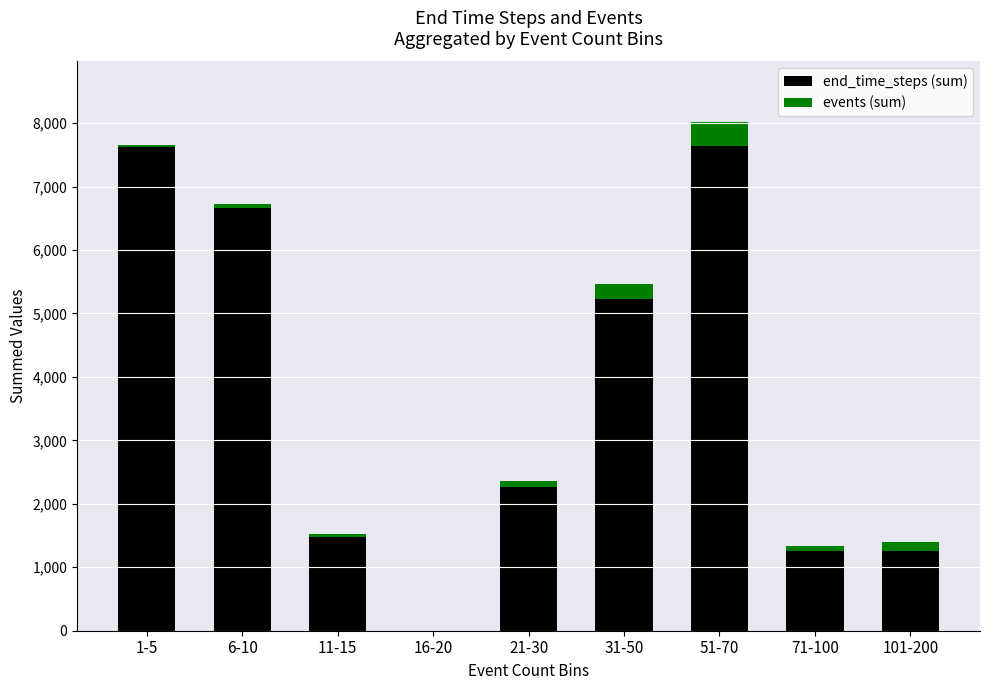

What is the sum of all end_time_steps (sum) values?

33420